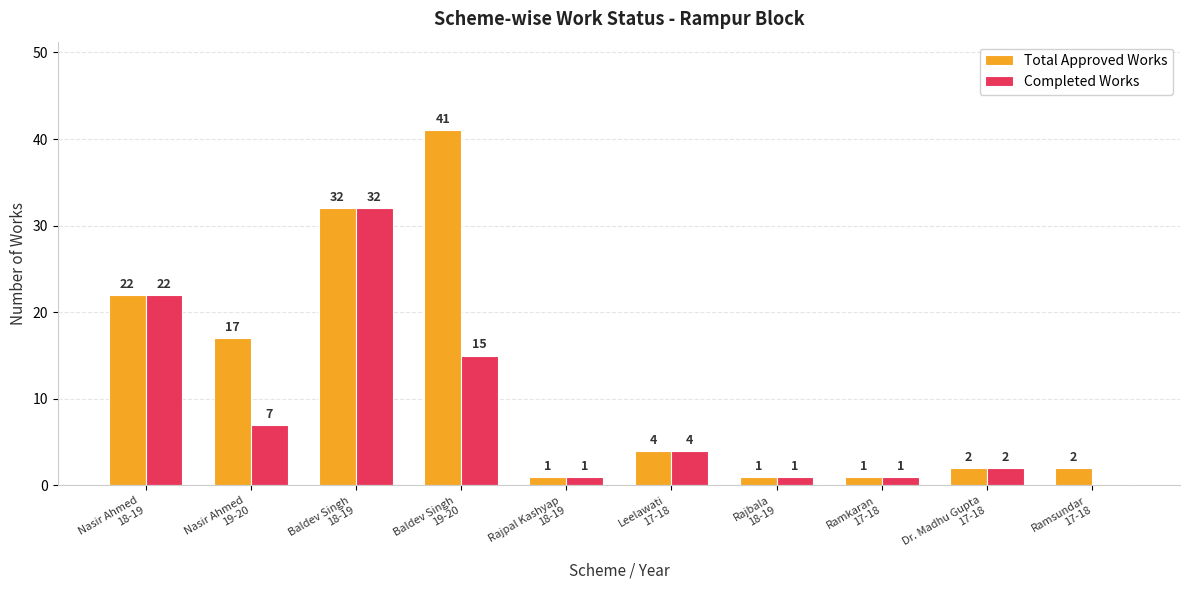

What is the greatest value displayed?

41